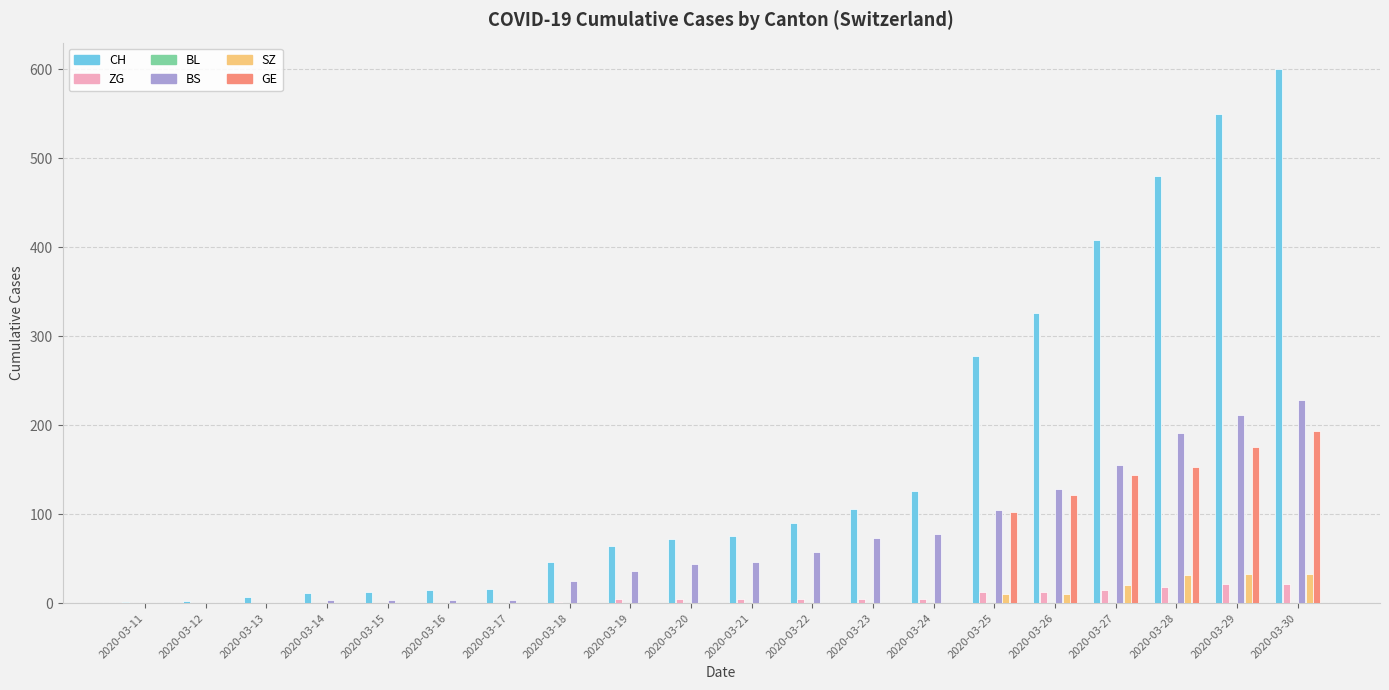

How many distinct data groups are displayed?

5